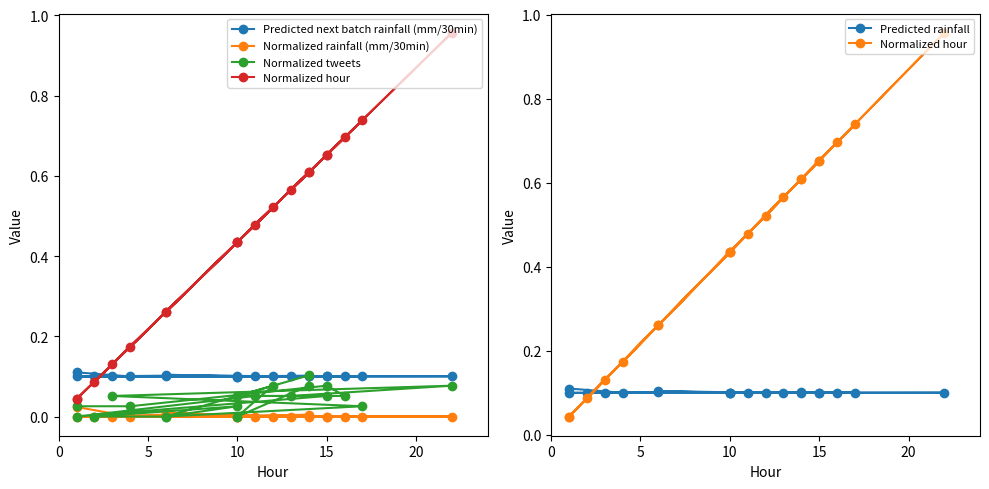

What are all the series names shown in the legend?

Predicted next batch rainfall (mm/30min), Normalized rainfall (mm/30min), Normalized tweets, Normalized hour, Predicted rainfall